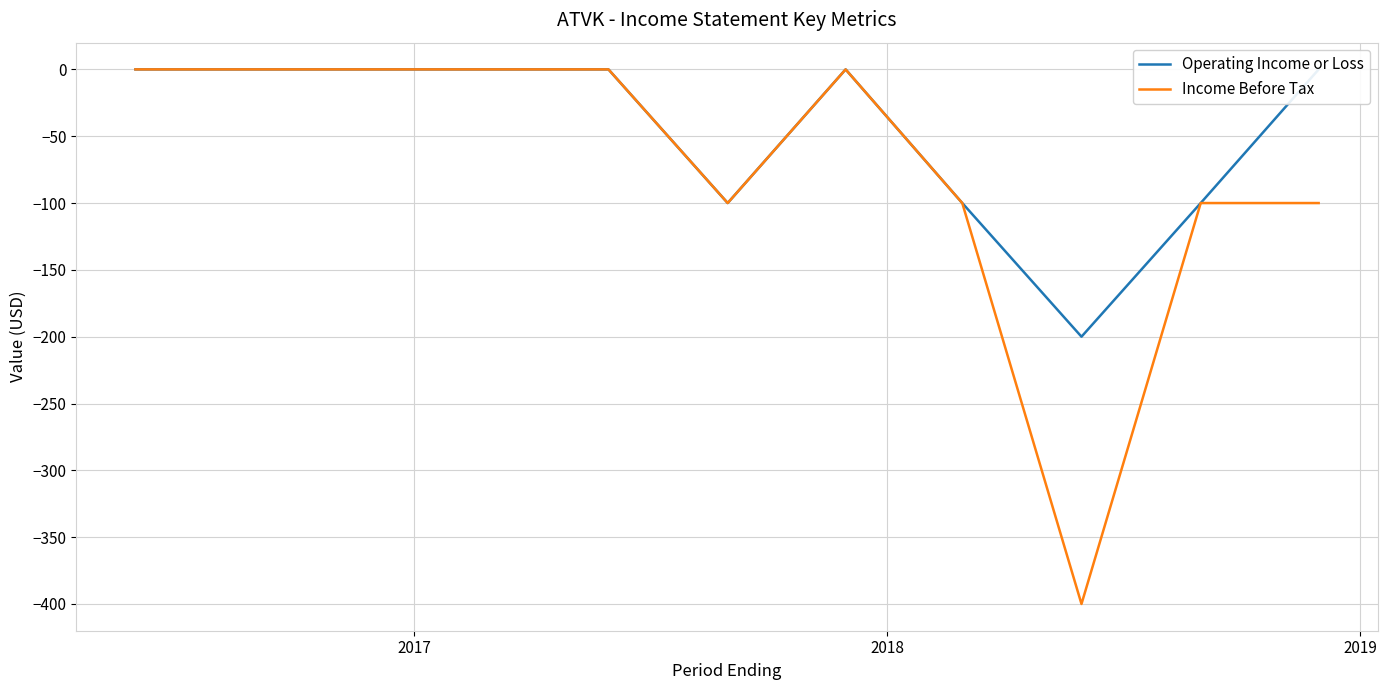

Which series has the largest total across all categories?

Operating Income or Loss